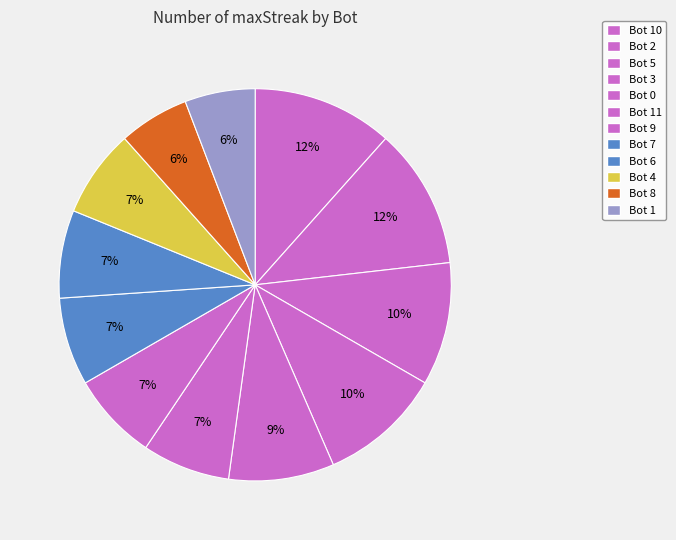

Does Bot 9 represent more than half of the total?

No